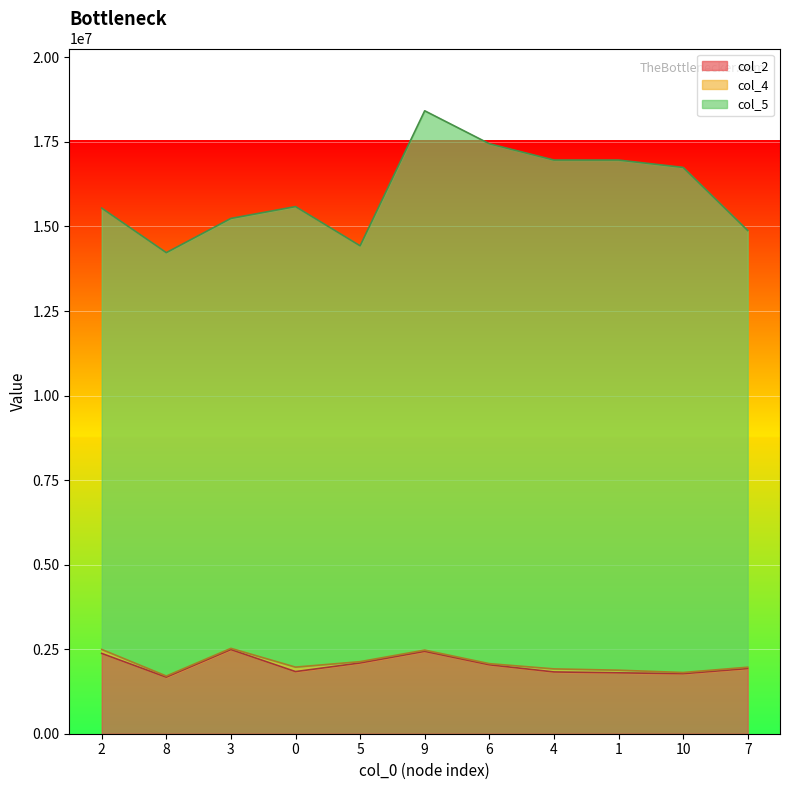

Which series has the largest total across all categories?

col_5